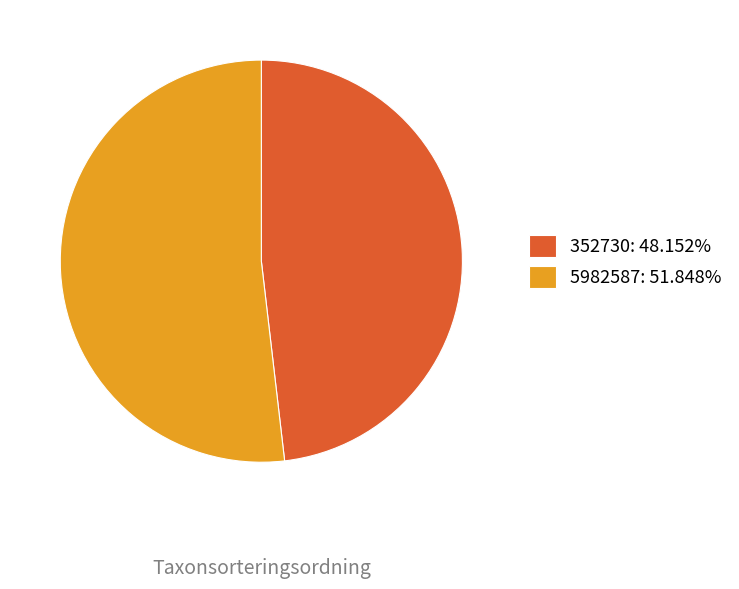

Which slice is the largest?

5982587